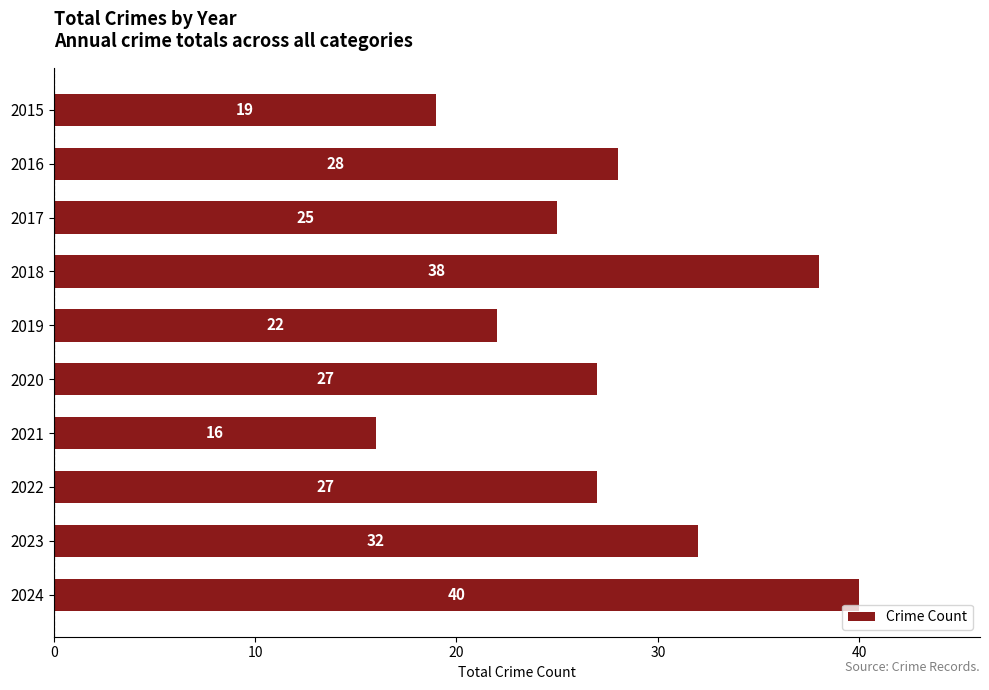

What is the greatest value displayed?

40